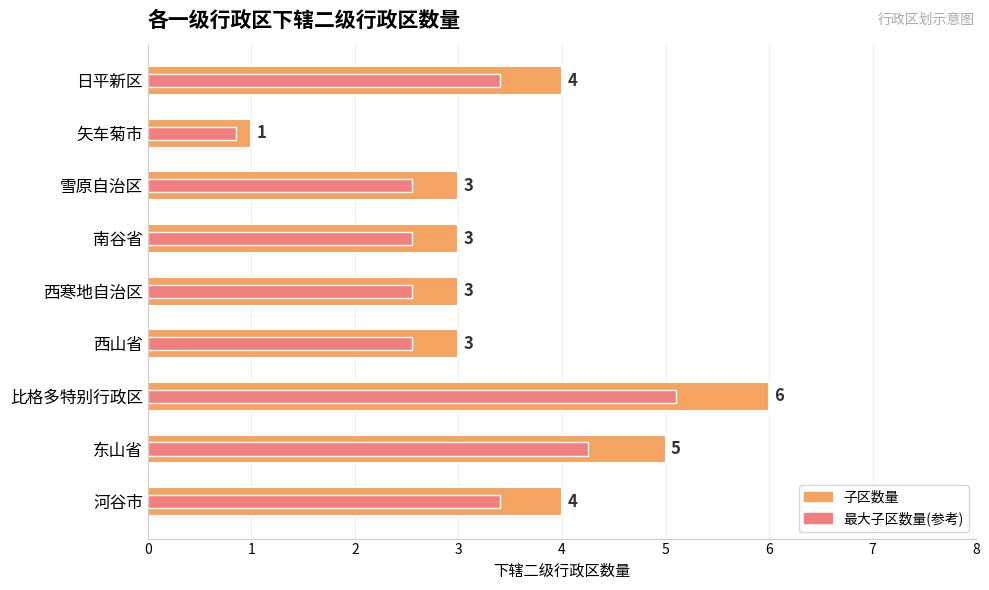

What is the value of the 子区数量 bar at the 6th from the left?

3.0